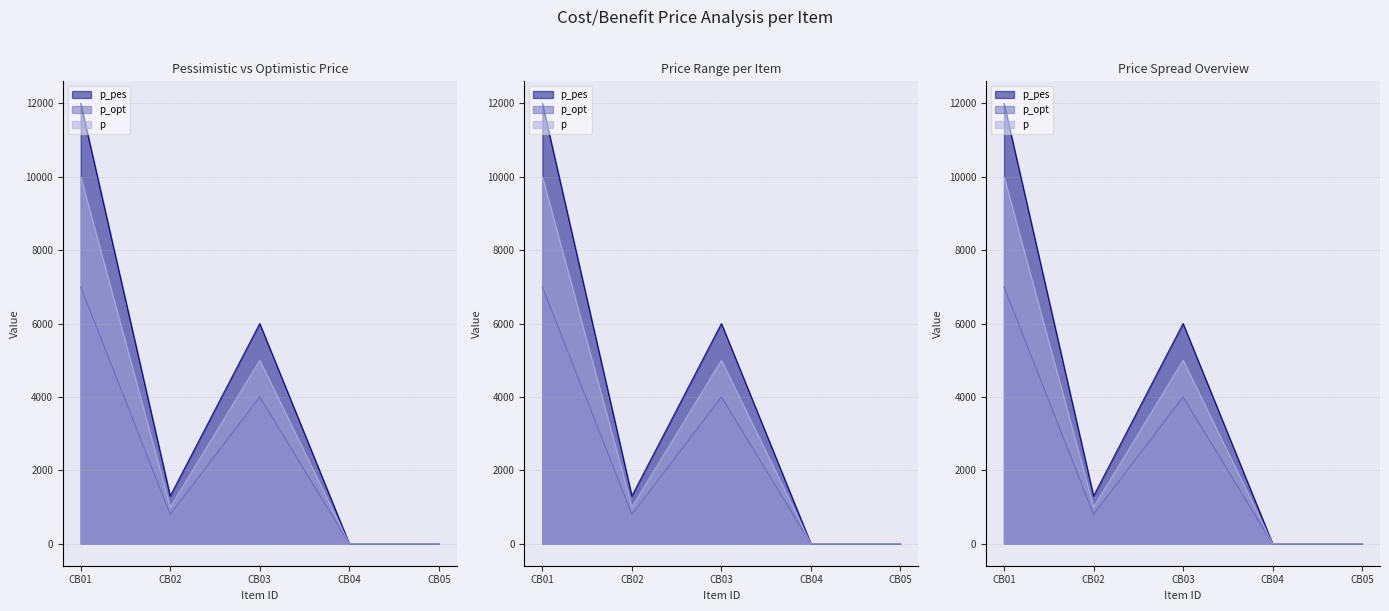

True or false: p_opt has a value of 4000.0 at CB03.

True